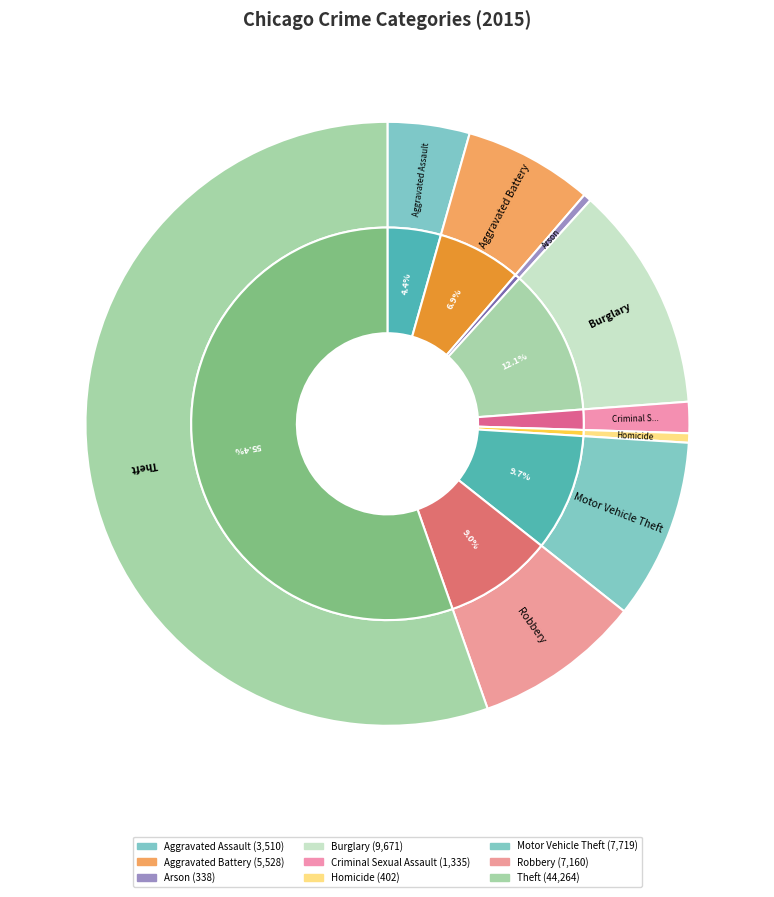

What is the change in value from Burglary to Theft?

+34593